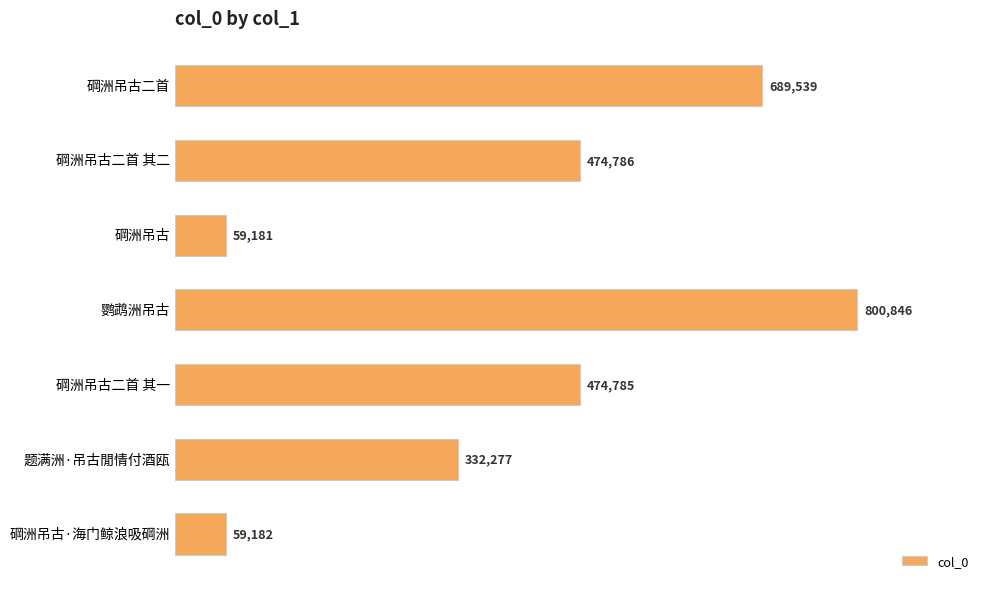

What is the change in value from 碙洲吊古二首 其二 to 碙洲吊古?

-415605